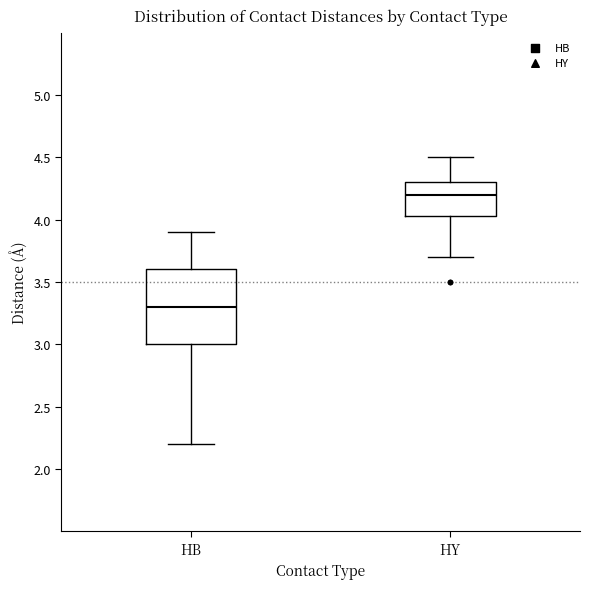

Comparing the boxes themselves (not the whiskers), which one is the tallest?

HB